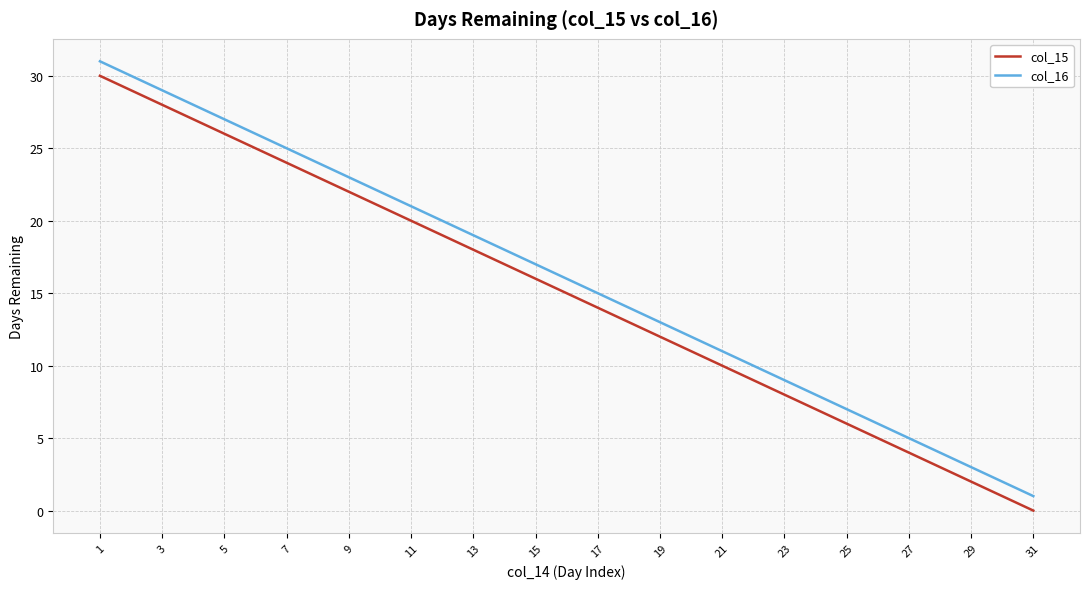

Which series has the largest total across all categories?

col_16